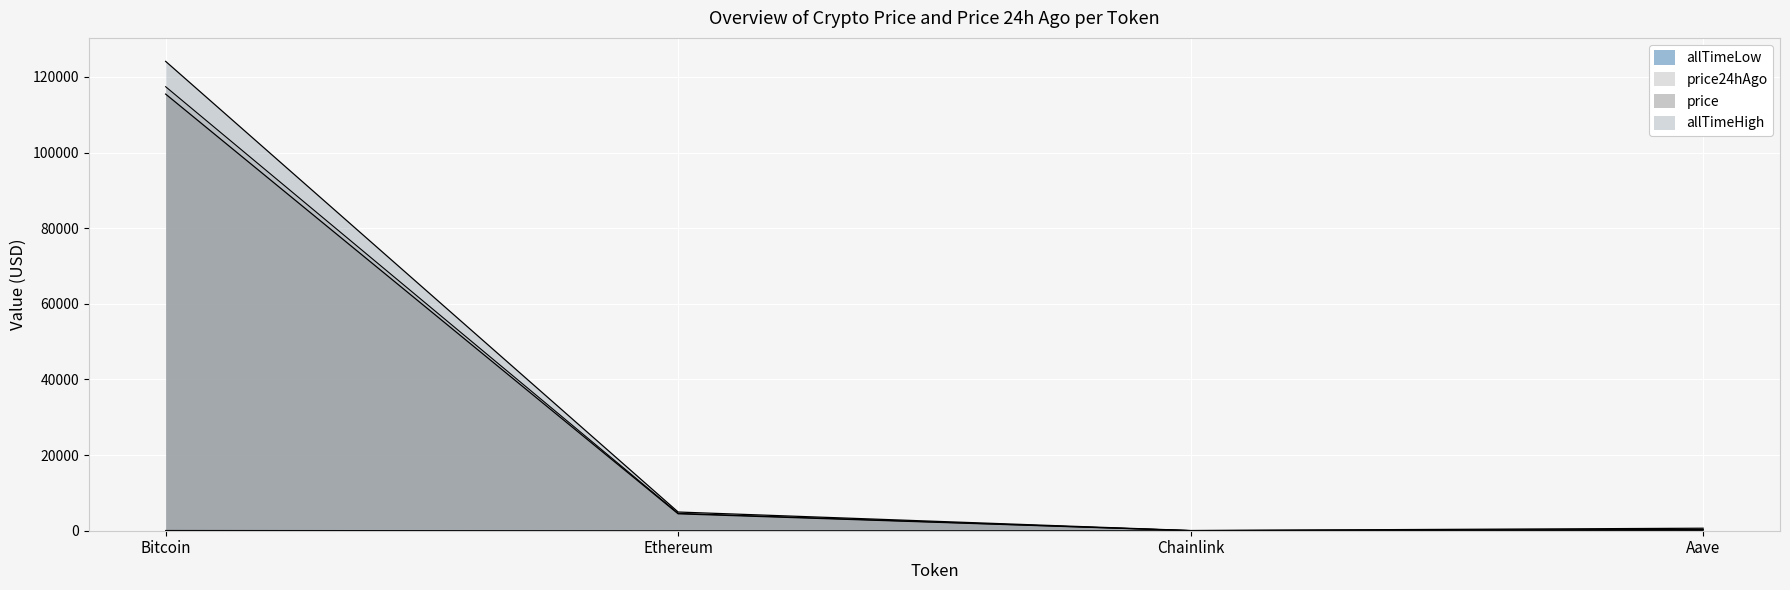

What is the approximate value of price24hAgo at Ethereum?

4593.7